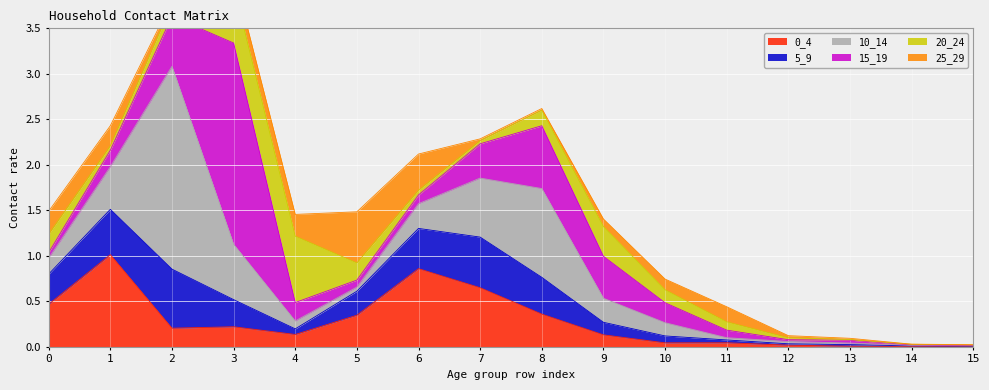

What is the value of the 15_19 point at the 2nd from the left?

0.2